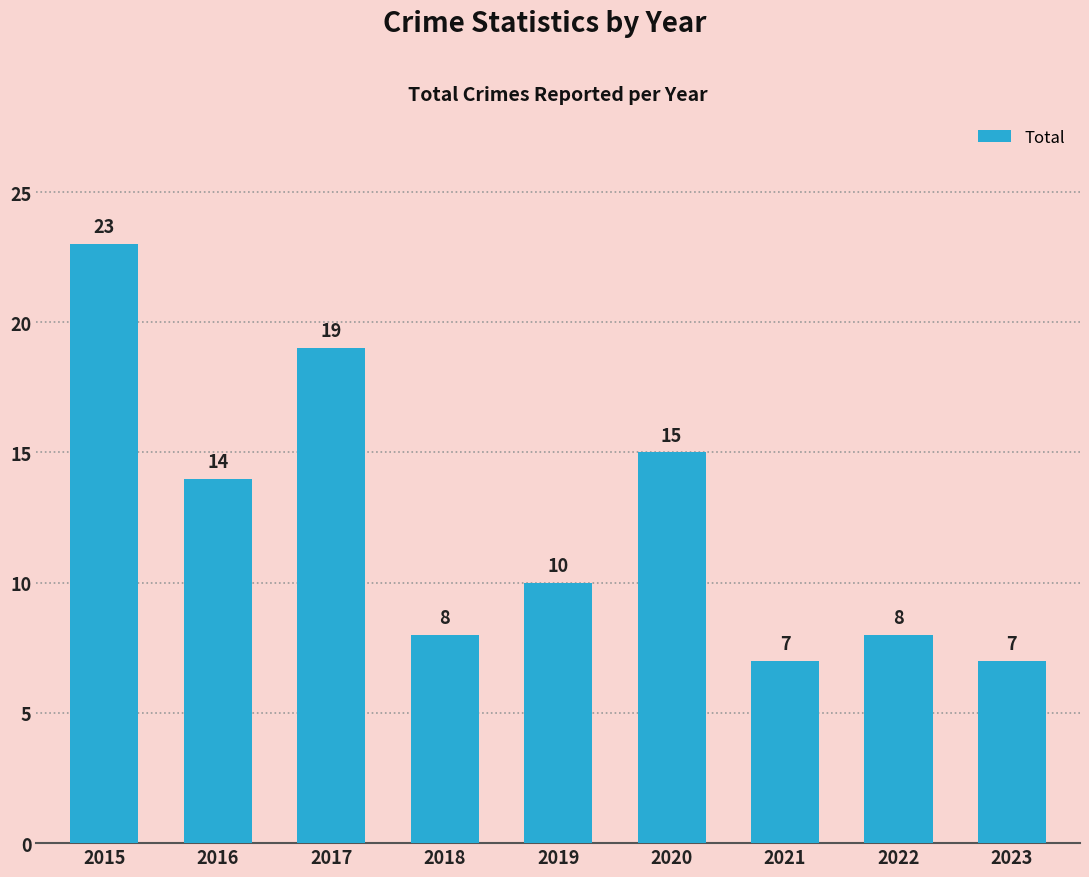

What is the change in value from 2016 to 2020?

+1